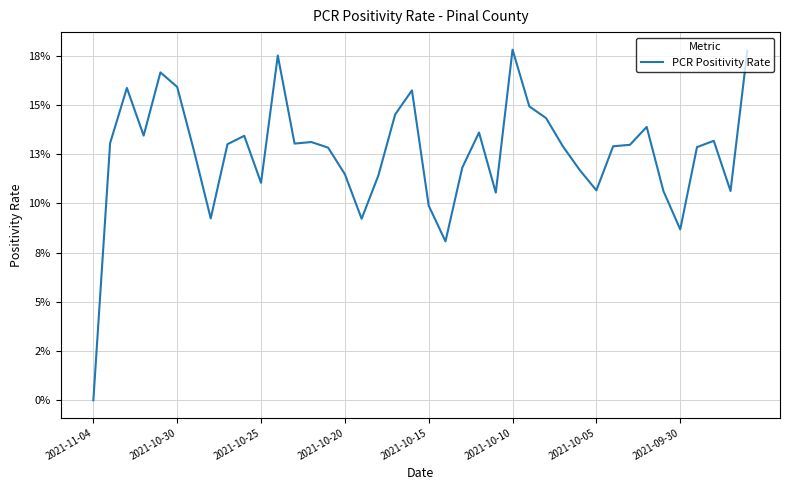

Does the chart display data point markers on the line(s)?

No